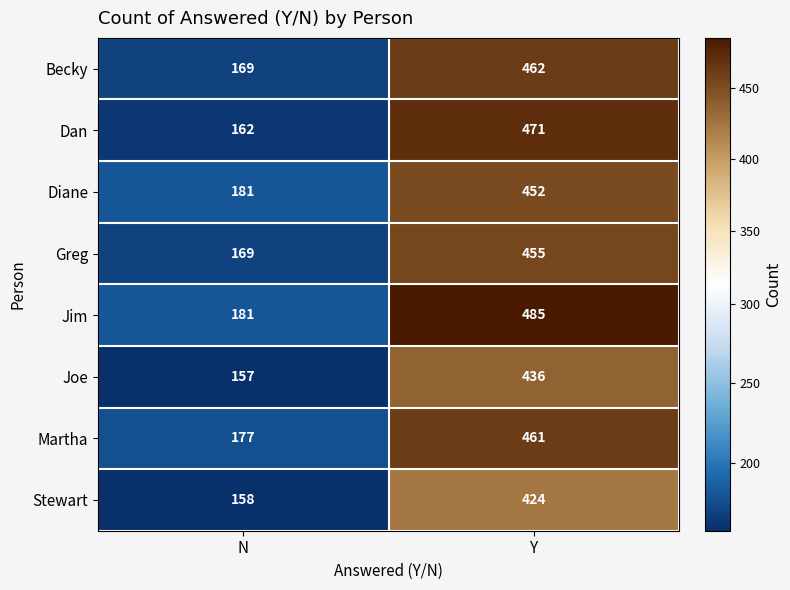

What is the difference between the maximum and minimum values in the Joe series?

279